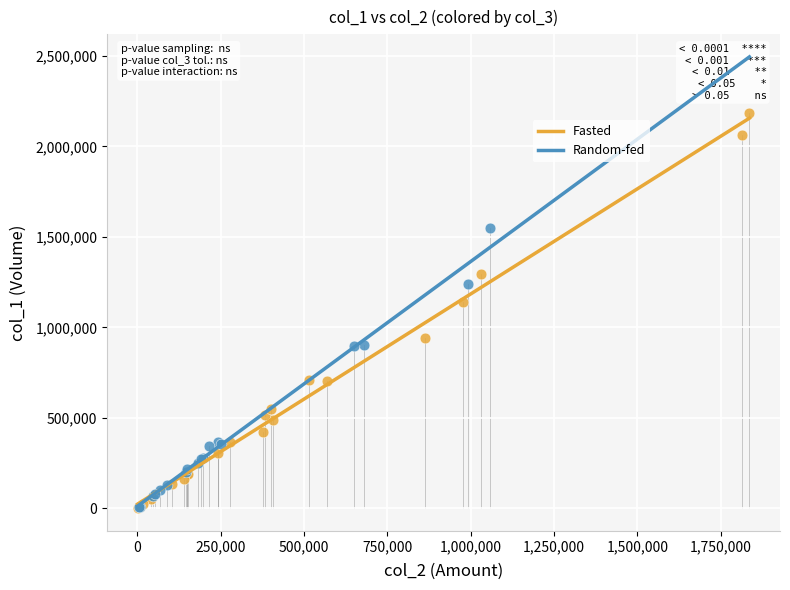

Which series reaches the maximum Y coordinate?

Fasted